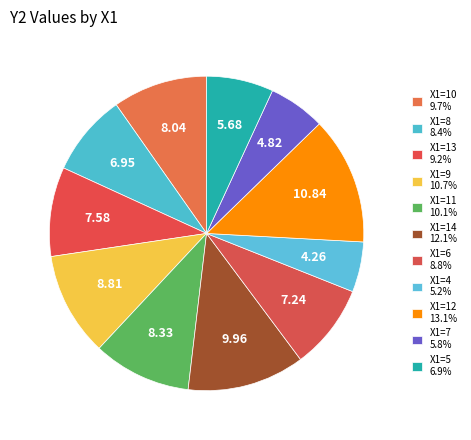

How many slices are in this pie chart?

11